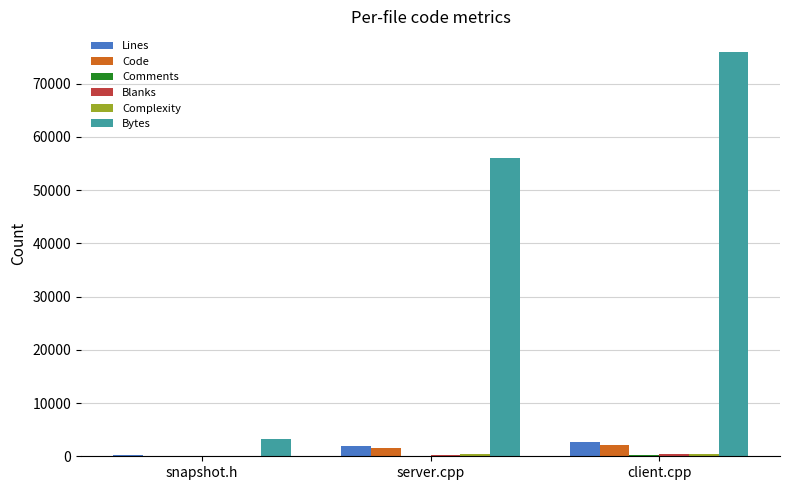

Is it true that Code equals 109 at snapshot.h?

True